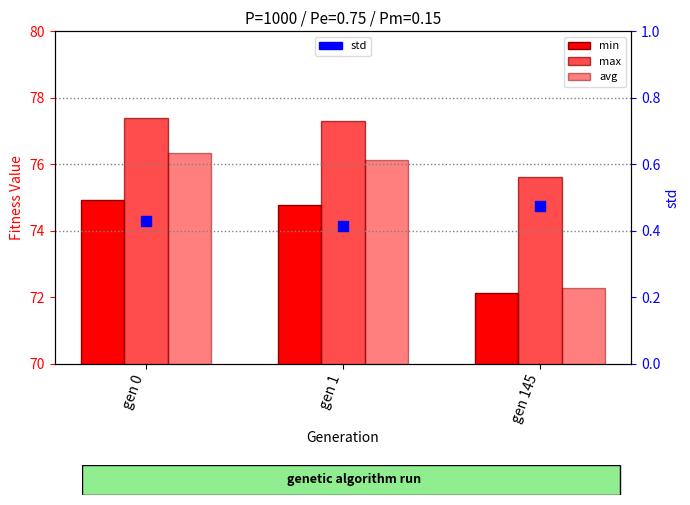

Which series has the widest spread of Y values?

avg